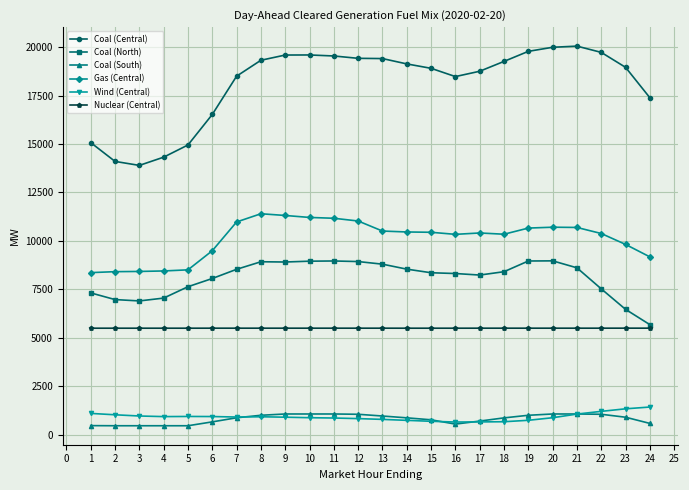

What is the value of the Coal (South) point at the 12th from the left?

1056.5